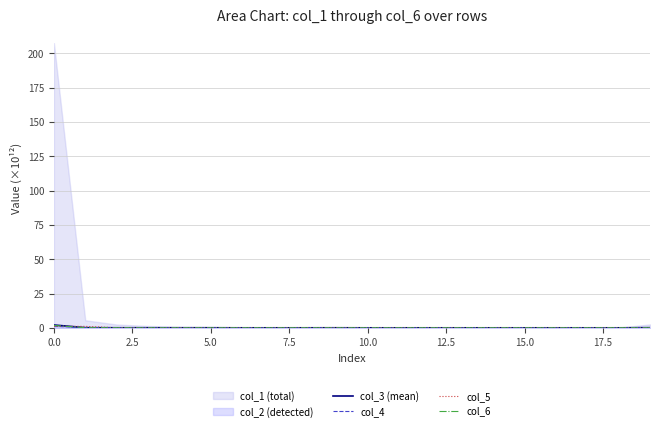

At which label is col_5 closest to 0?

11